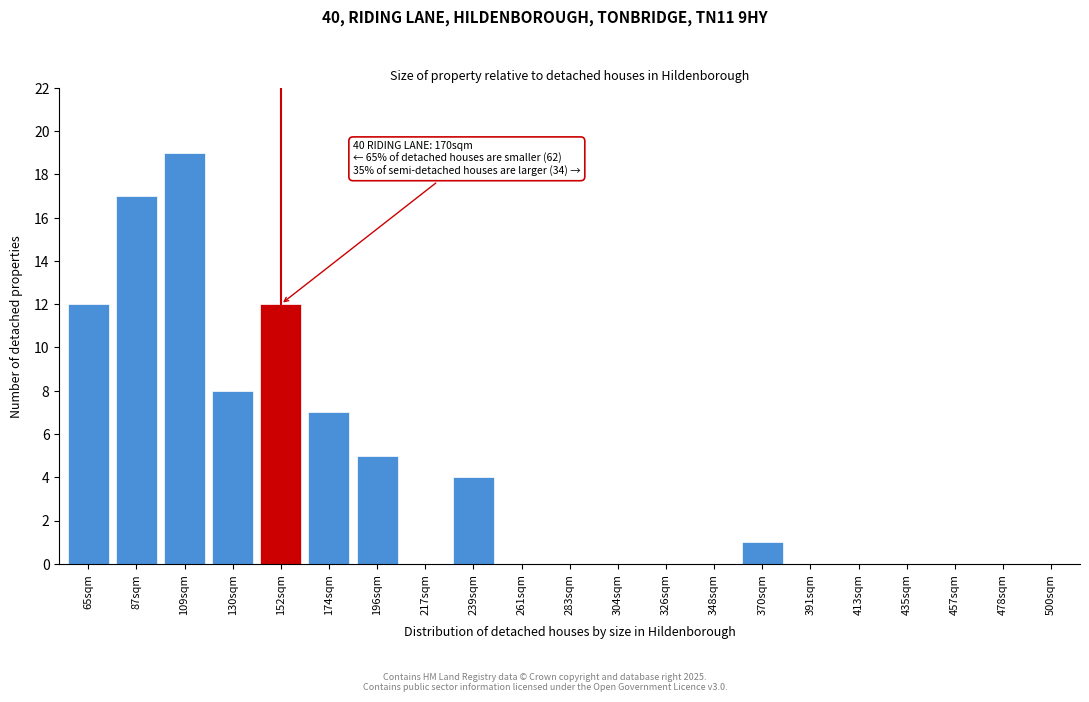

Reading left to right, list all the values displayed in this chart.

65sqm=12	87sqm=17	109sqm=19	130sqm=8	152sqm=12	174sqm=7	196sqm=5	217sqm=0	239sqm=4	261sqm=0	283sqm=0	304sqm=0	326sqm=0	348sqm=0	370sqm=1	391sqm=0	413sqm=0	435sqm=0	457sqm=0	478sqm=0	500sqm=0